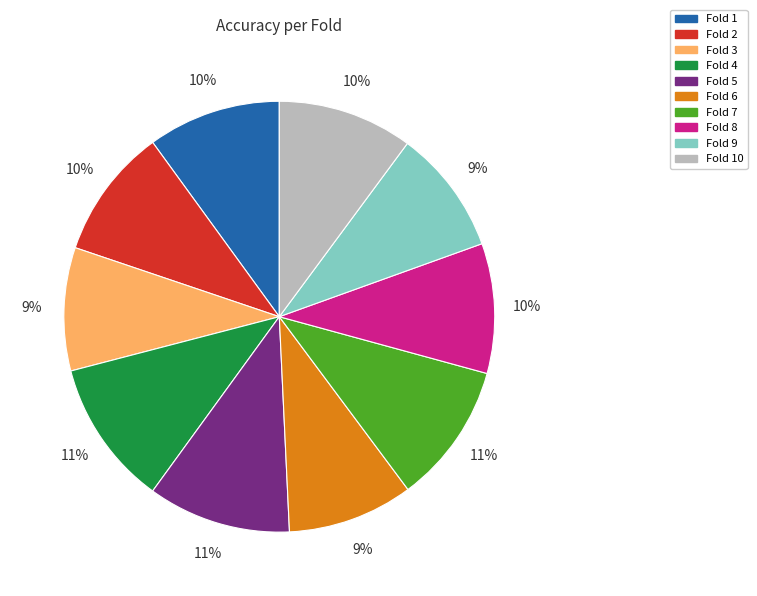

To the nearest percent, what percentage of the pie is Fold 1?

10%